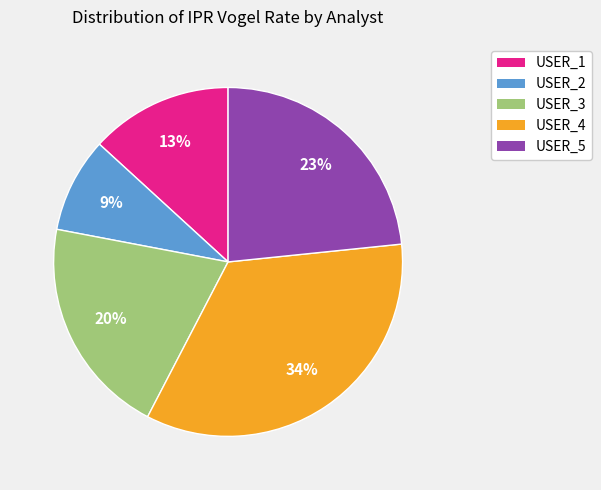

Which category has the smallest portion of the pie?

USER_2